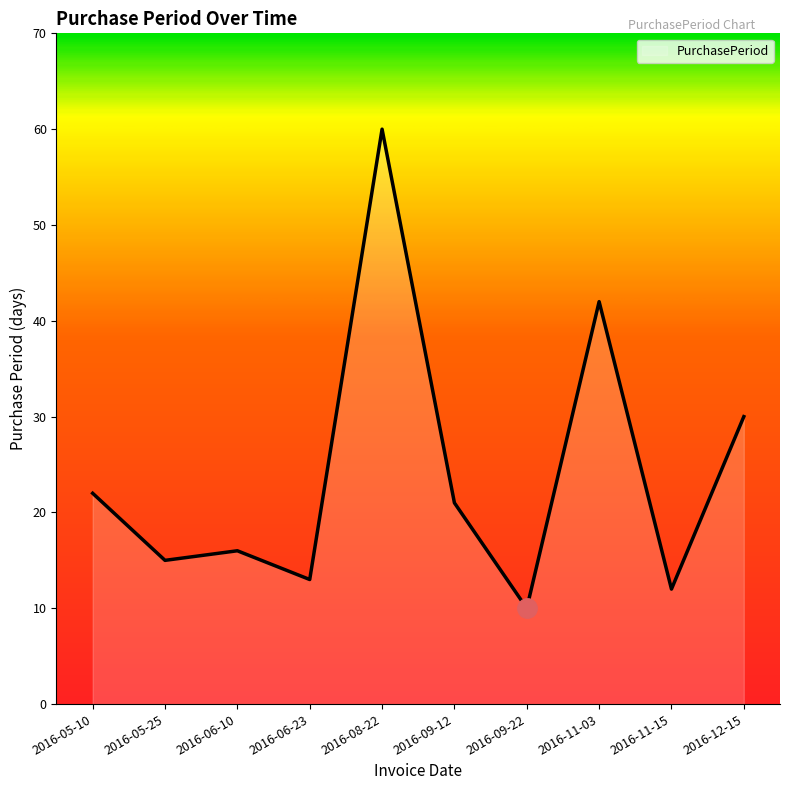

At which category does the chart reach its peak across all series?

2016-08-22